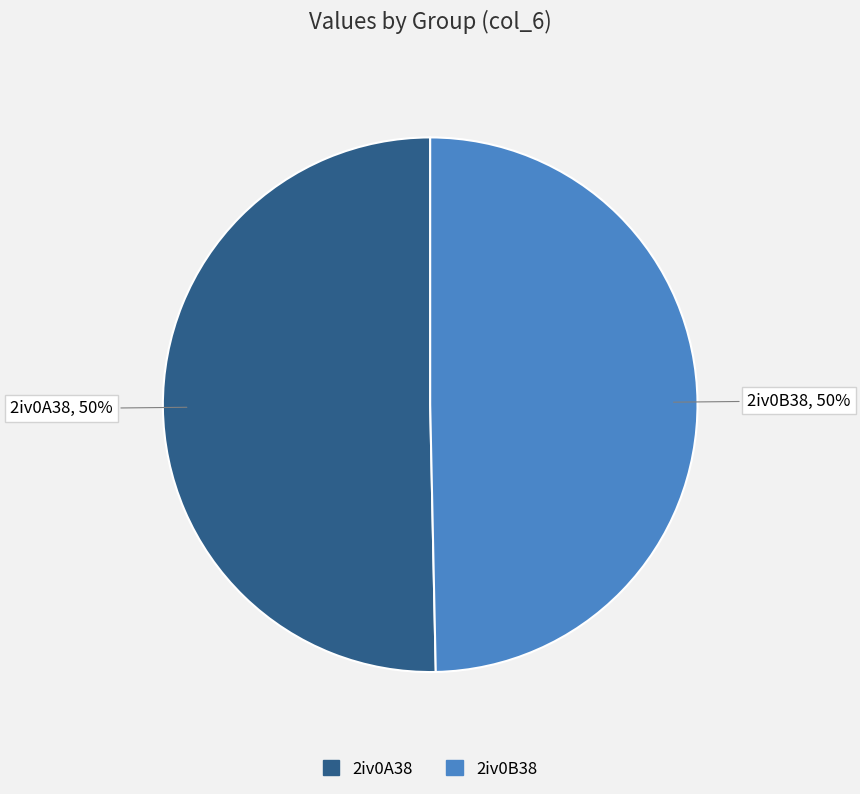

Approximately how many times larger is the value at 2iv0A38 compared to 2iv0B38?

1.0